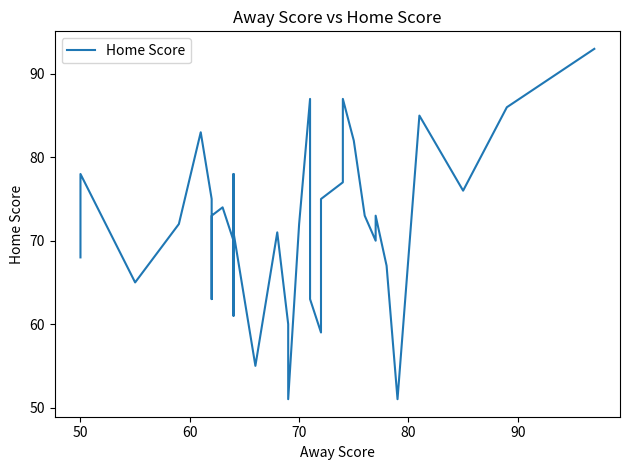

Count the number of values greater than 73.

17